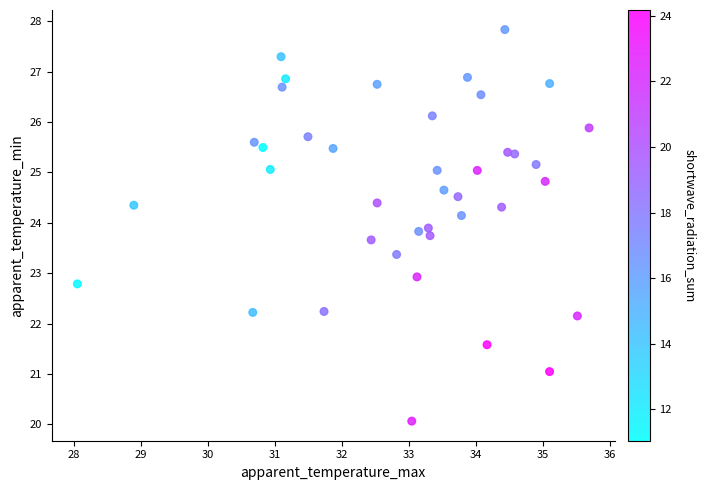

What is the range of Y values (max minus min)?

7.8